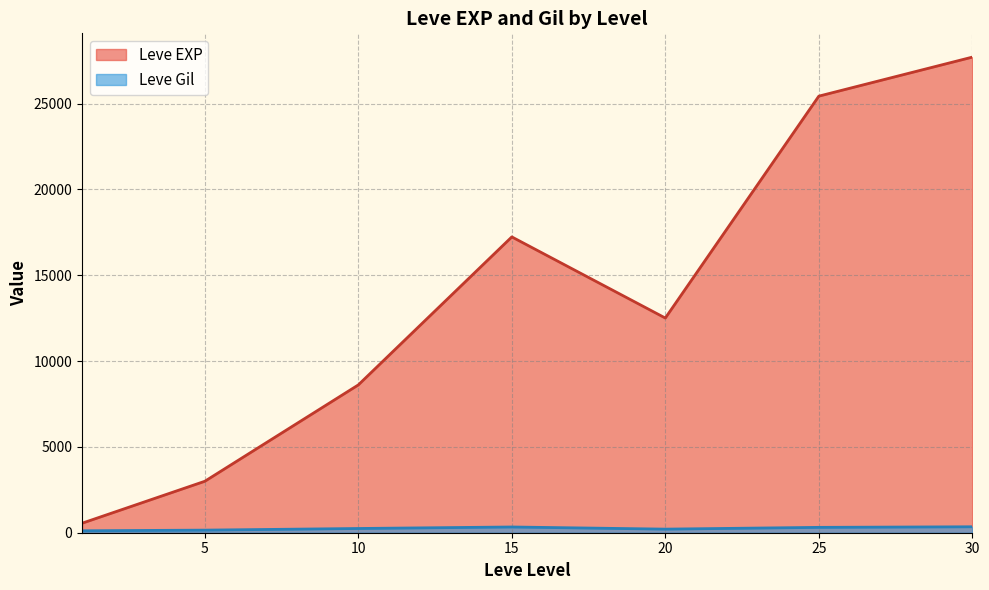

Does the chart display data point markers on the line(s)?

No